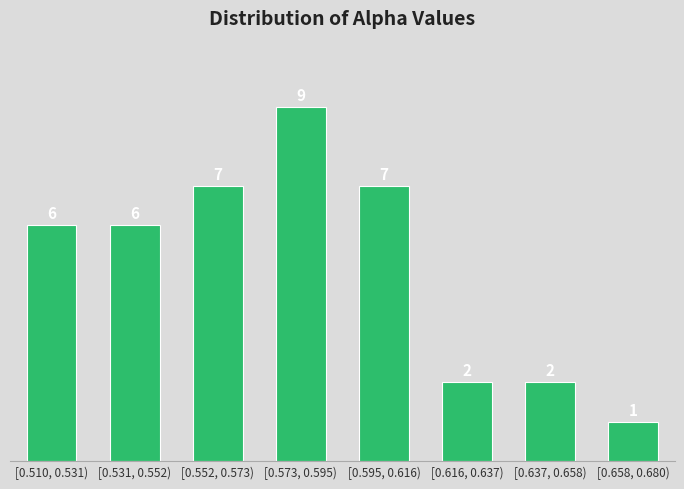

Reading left to right, transcribe all the data shown in this chart.

6	6	7	9	7	2	2	1